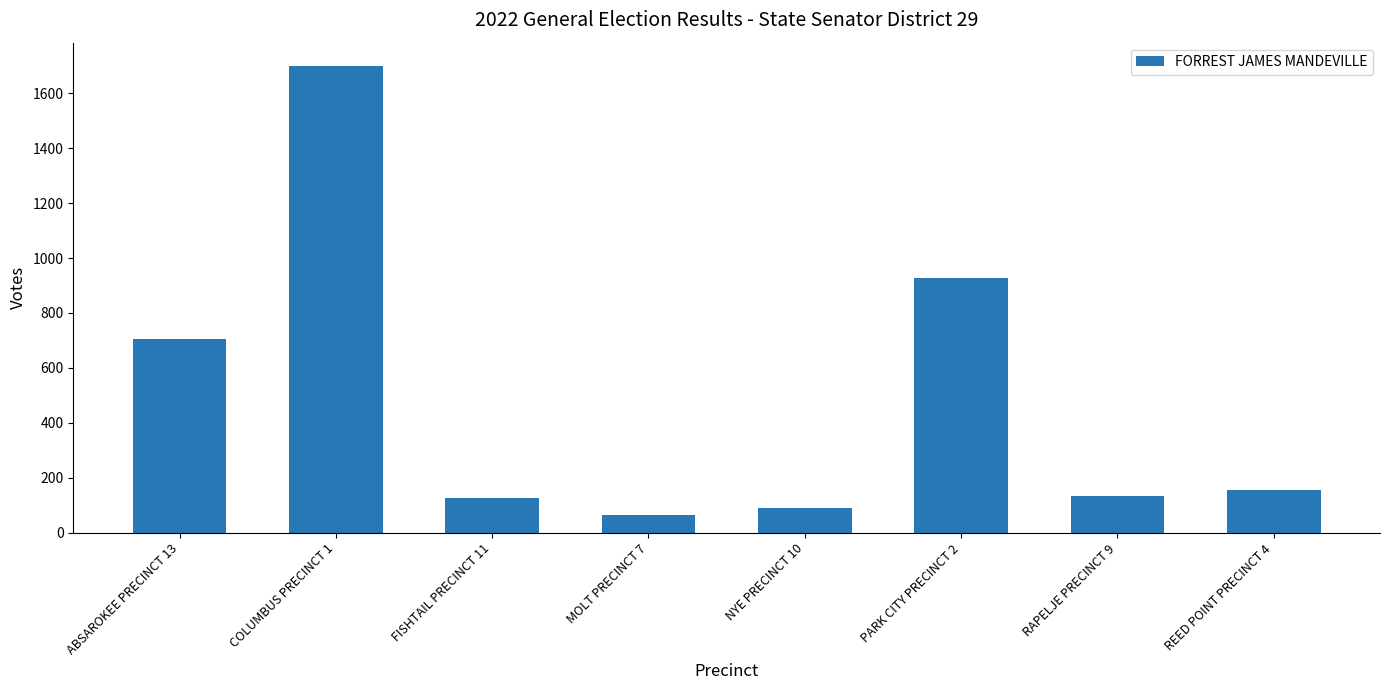

Which label corresponds to the largest value in the chart?

COLUMBUS PRECINCT 1